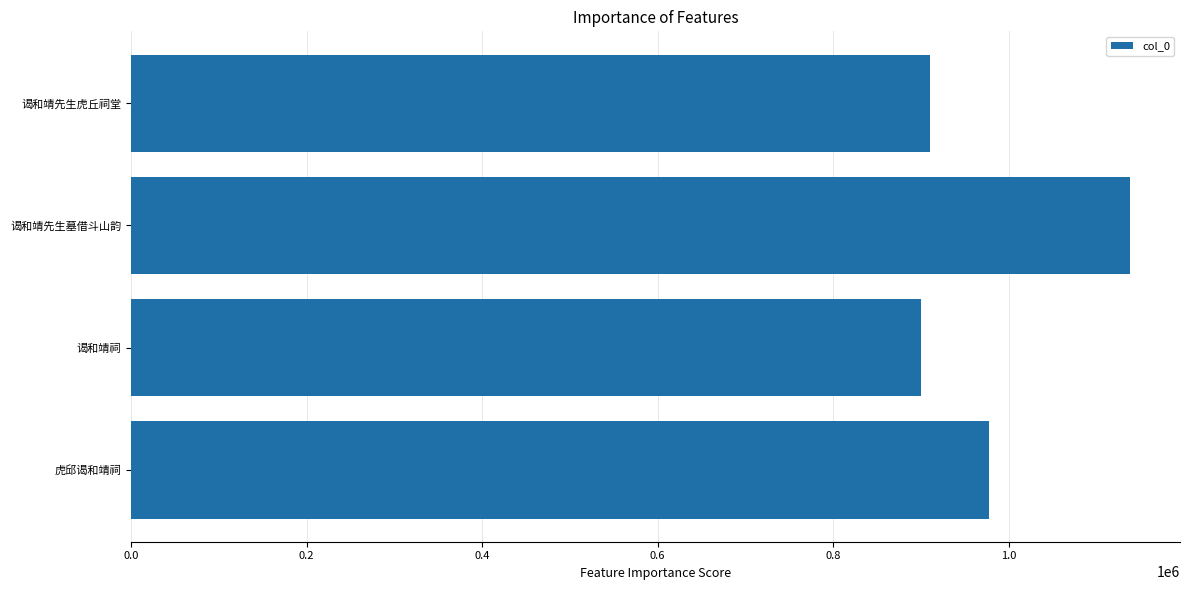

Which has a higher value, 1.0 or 0.2?

1.0